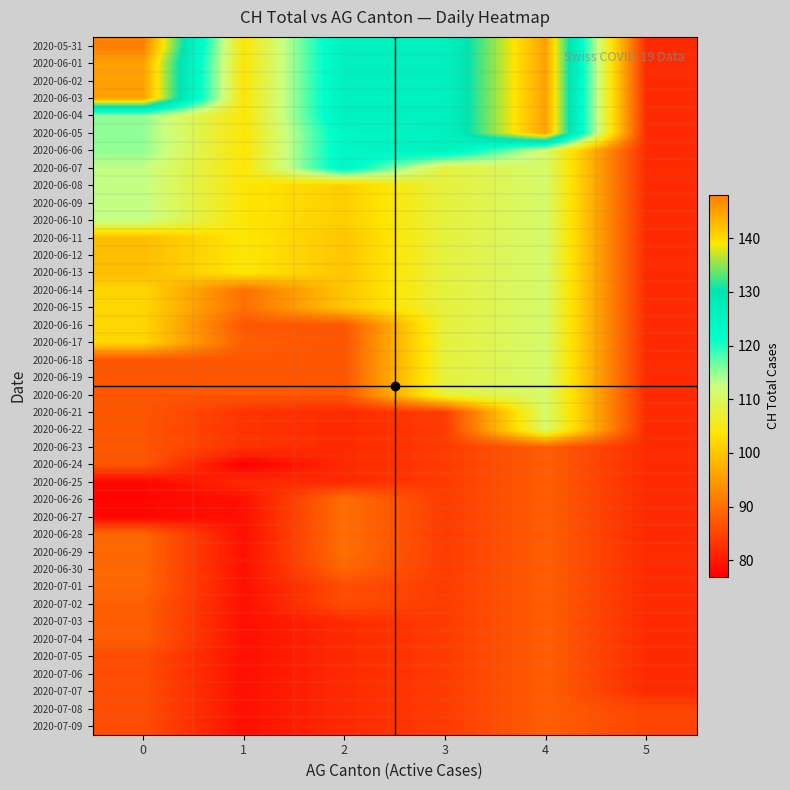

Reading right to left, list all the values displayed in this chart.

row_0: 82	145	126	126	104	148
row_1: 82	145	126	126	104	145
row_2: 82	145	126	126	104	145
row_3: 82	145	126	126	104	145
row_4: 82	145	126	126	104	115
row_5: 82	145	126	124	104	115
row_6: 82	111	126	124	104	115
row_7: 82	111	108	124	104	113
row_8: 82	111	108	101	104	113
row_9: 82	111	108	101	104	113
row_10: 82	111	108	101	104	113
row_11: 82	111	108	100	104	99
row_12: 82	111	108	100	104	99
row_13: 82	111	108	100	104	99
row_14: 82	111	108	100	90	102
row_15: 82	111	108	100	90	102
row_16: 82	111	108	87	87	102
row_17: 82	111	108	87	88	102
row_18: 82	111	108	87	87	87
row_19: 82	111	108	87	87	87
row_20: 82	111	108	87	87	87
row_21: 82	111	84	82	83	87
row_22: 82	111	84	82	83	87
row_23: 82	88	84	82	83	87
row_24: 82	88	84	82	77	87
row_25: 82	88	84	82	82	78
row_26: 82	88	84	90	79	78
row_27: 82	88	84	90	79	78
row_28: 82	88	84	90	79	89
row_29: 82	88	84	90	79	89
row_30: 82	88	84	89	79	89
row_31: 82	88	84	86	79	89
row_32: 82	88	84	86	79	88
row_33: 82	88	84	82	79	88
row_34: 82	88	84	82	79	88
row_35: 82	88	84	82	79	86
row_36: 82	88	84	82	79	86
row_37: 82	88	84	82	79	86
row_38: 85	88	84	82	79	86
row_39: 85	88	84	82	79	86